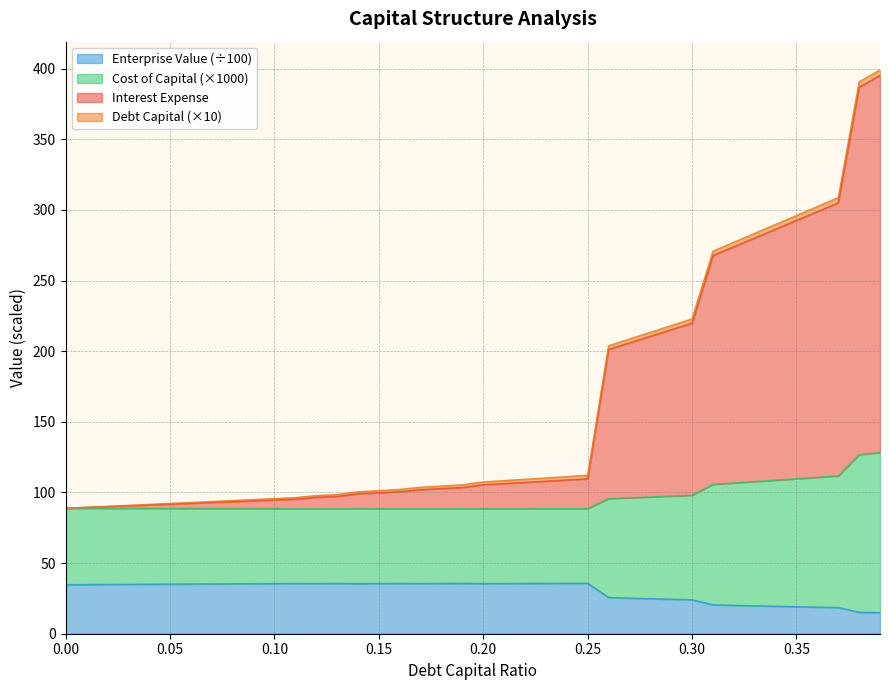

What is the minimum value for Enterprise Value (÷100)?

15.0